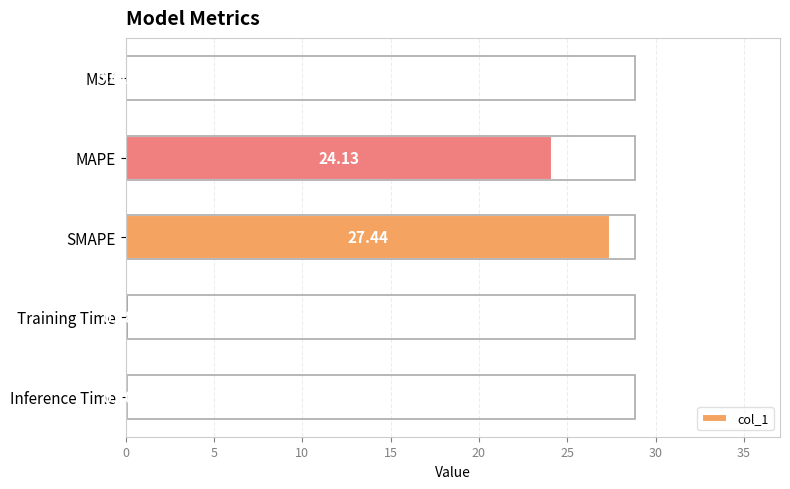

Where is the data nearest to the value 13?

MAPE